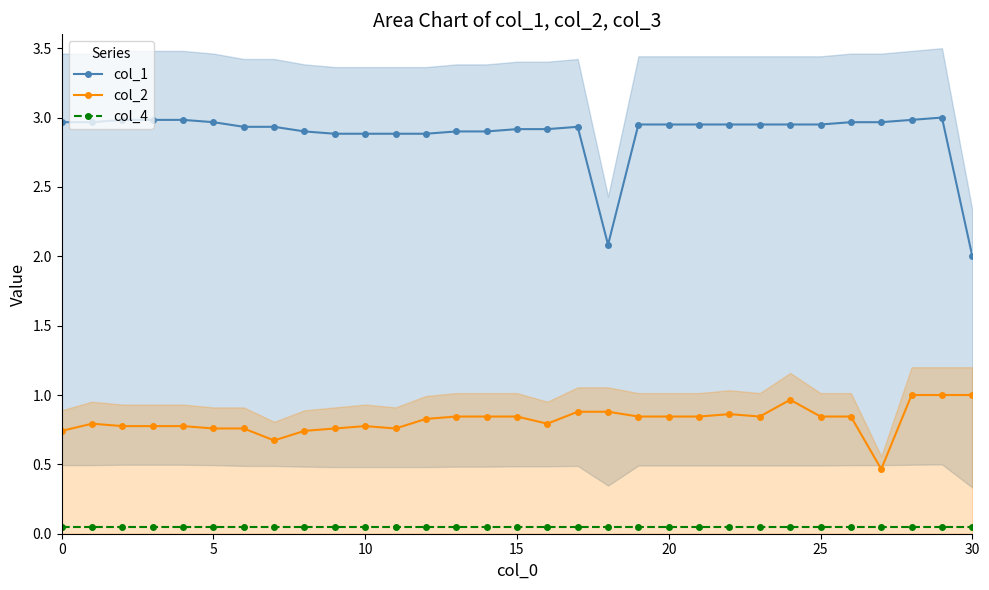

How many lines are shown in the chart?

3